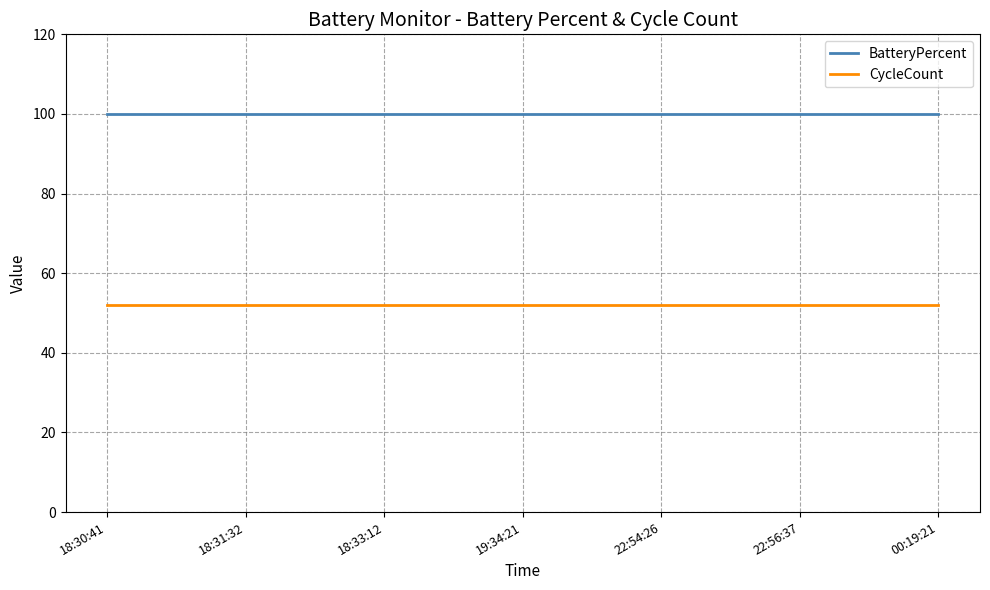

What position from the left is 18:33:12?

3